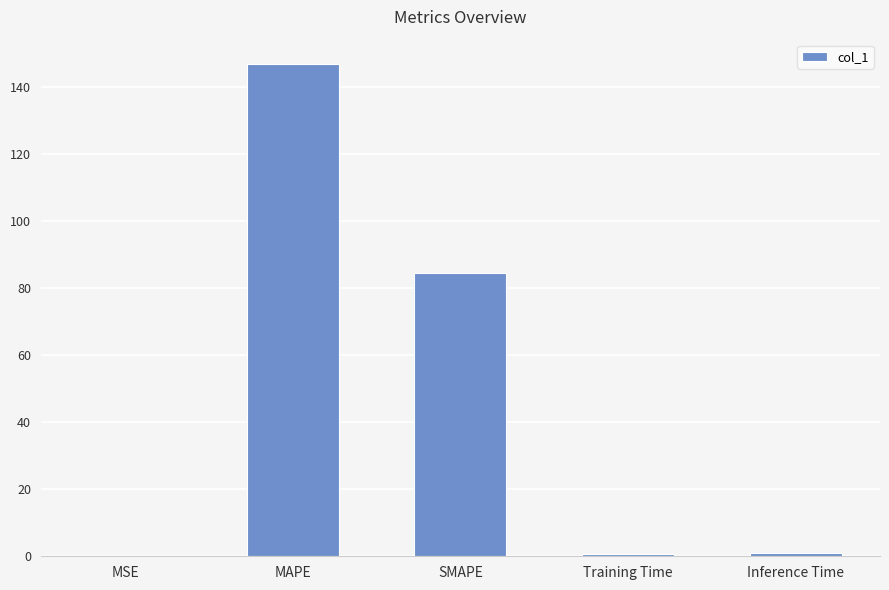

How many series are shown in this chart?

1